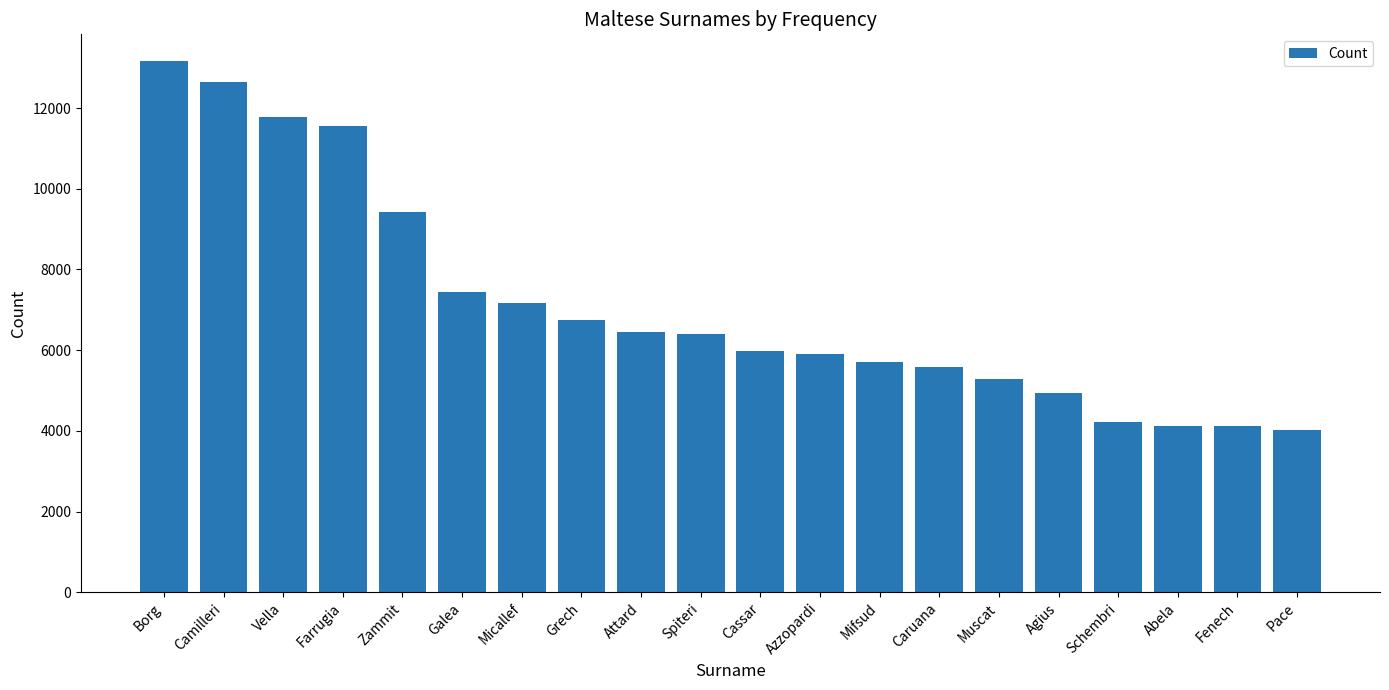

How many bars are there in total?

20